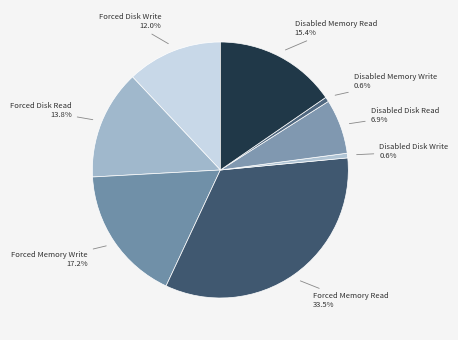

To the nearest percent, what is the difference between the Forced Memory Read and Disabled Memory Read slice percentages?

18%